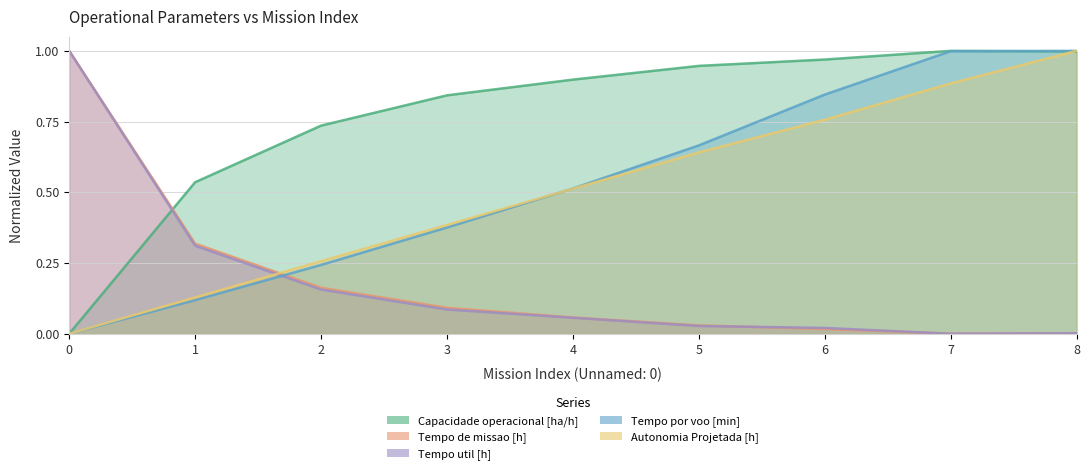

What is the sum of the Capacidade operacional [ha/h] values at 2 and 4?

1.6